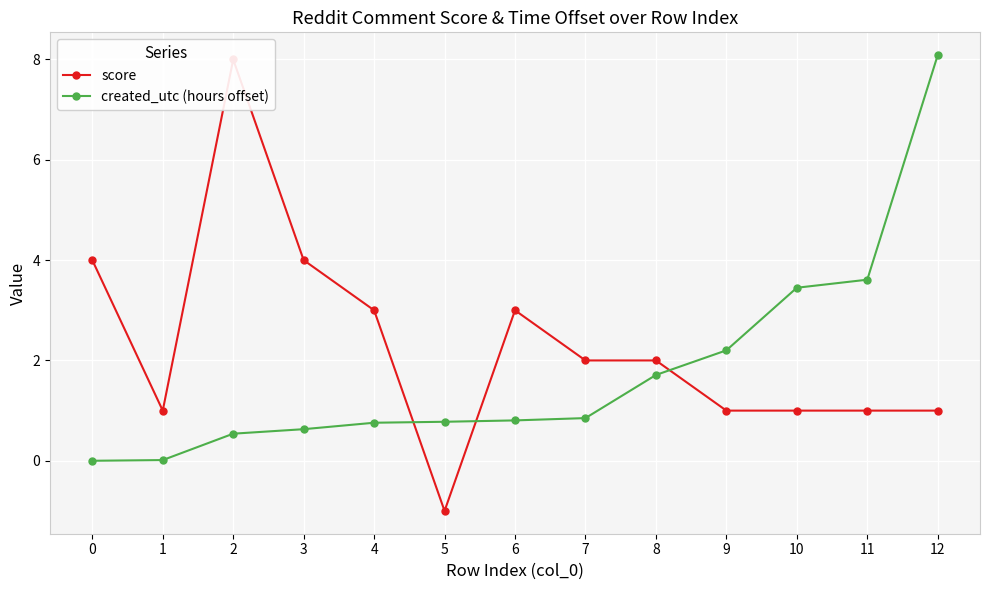

The value of created_utc (hours offset) at 3 is 0.6. True or false?

True